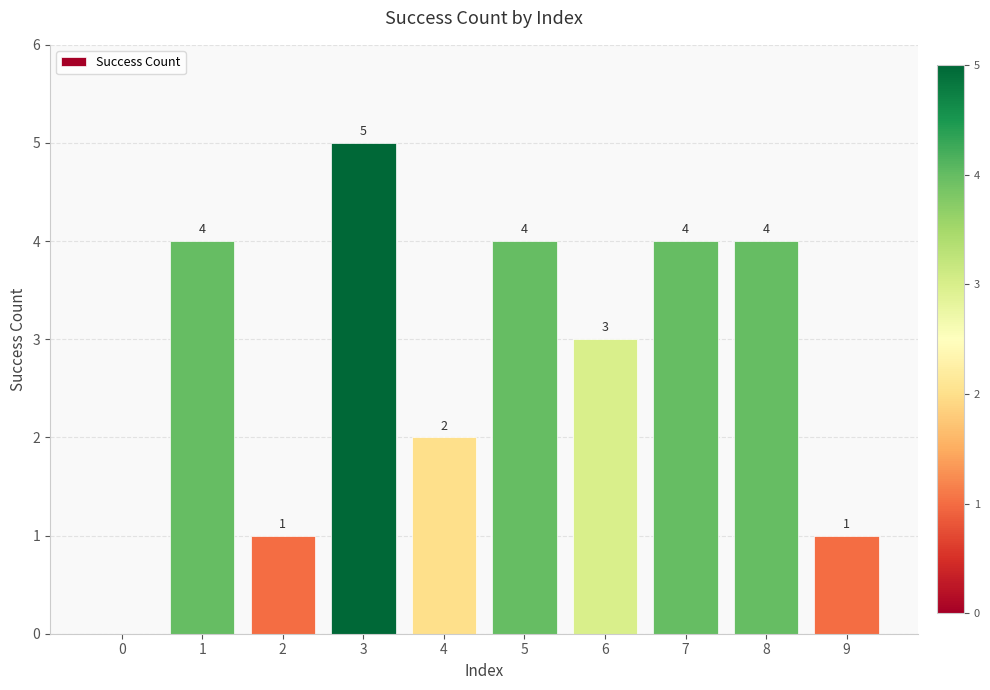

What is the sum of the values at 8 and 6?

7